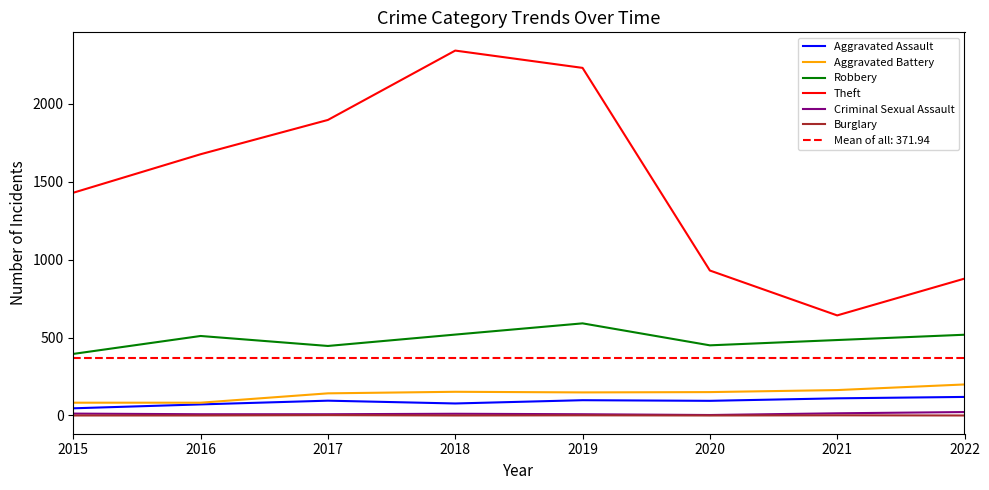

Which series has the largest total across all categories?

Theft